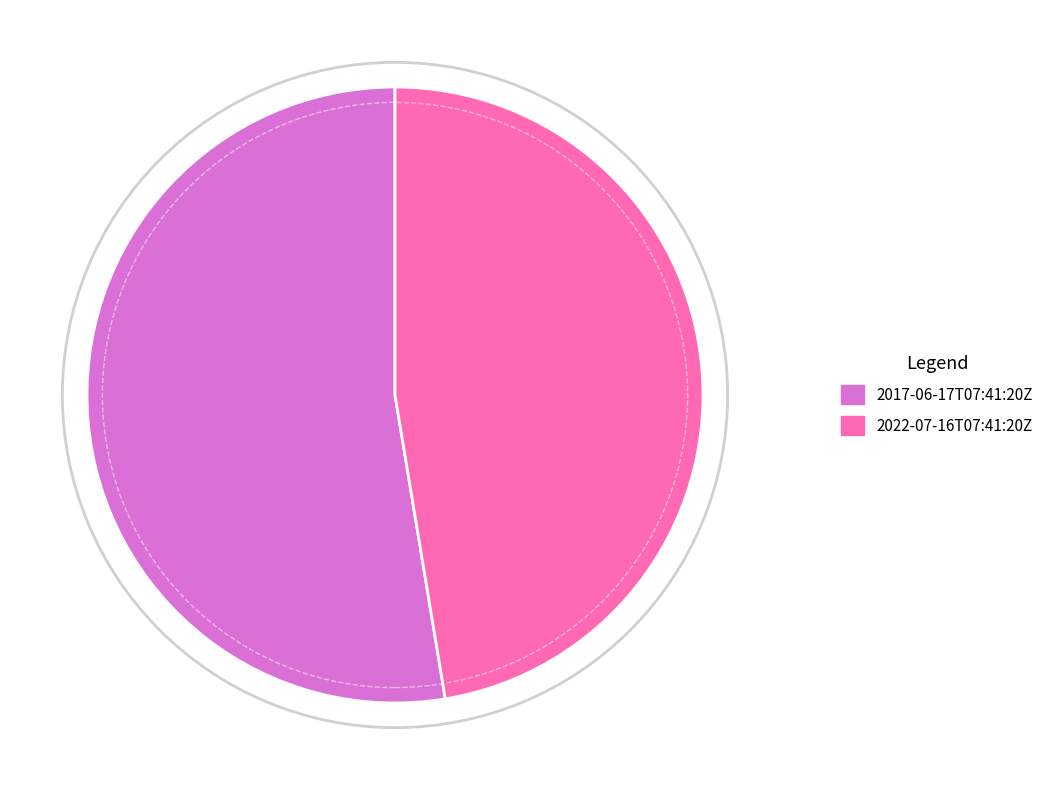

Does any single category account for the majority?

Yes